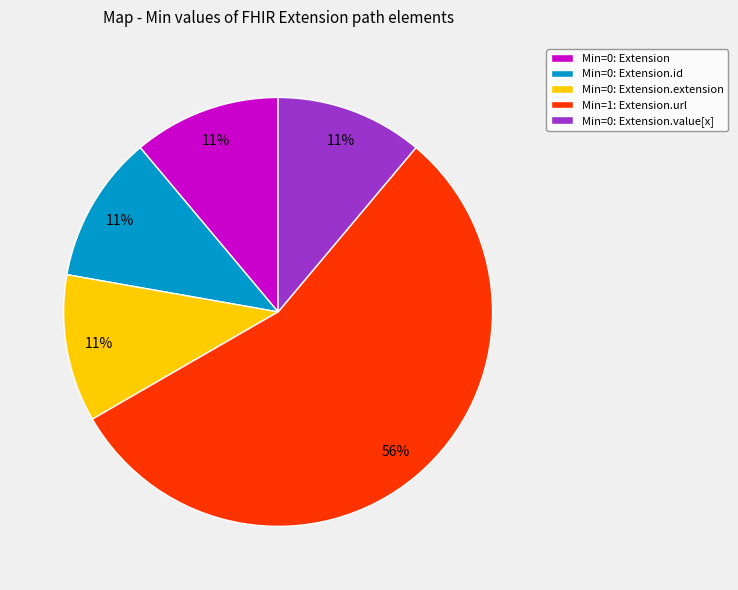

How many segments does this pie chart have?

5